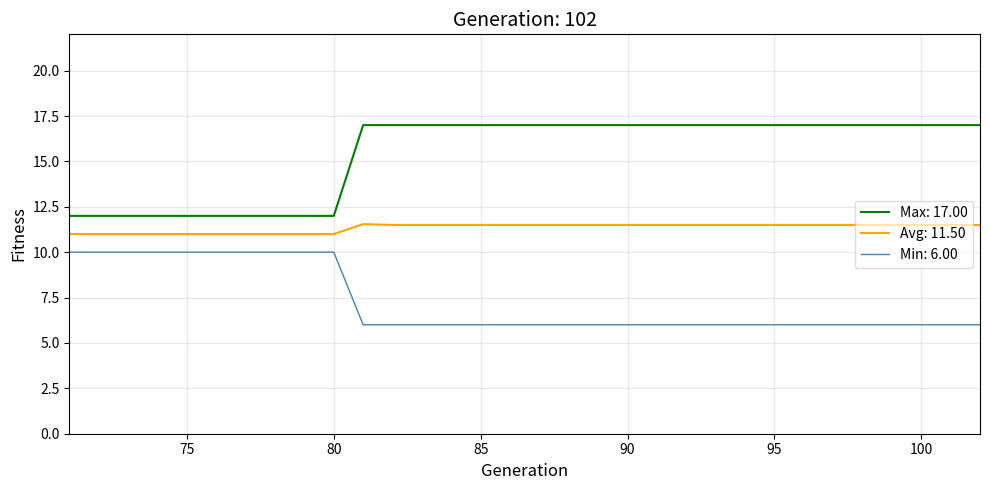

List the series in order of their overall mean, lowest first.

Min: 6.00, Avg: 11.50, Max: 17.00